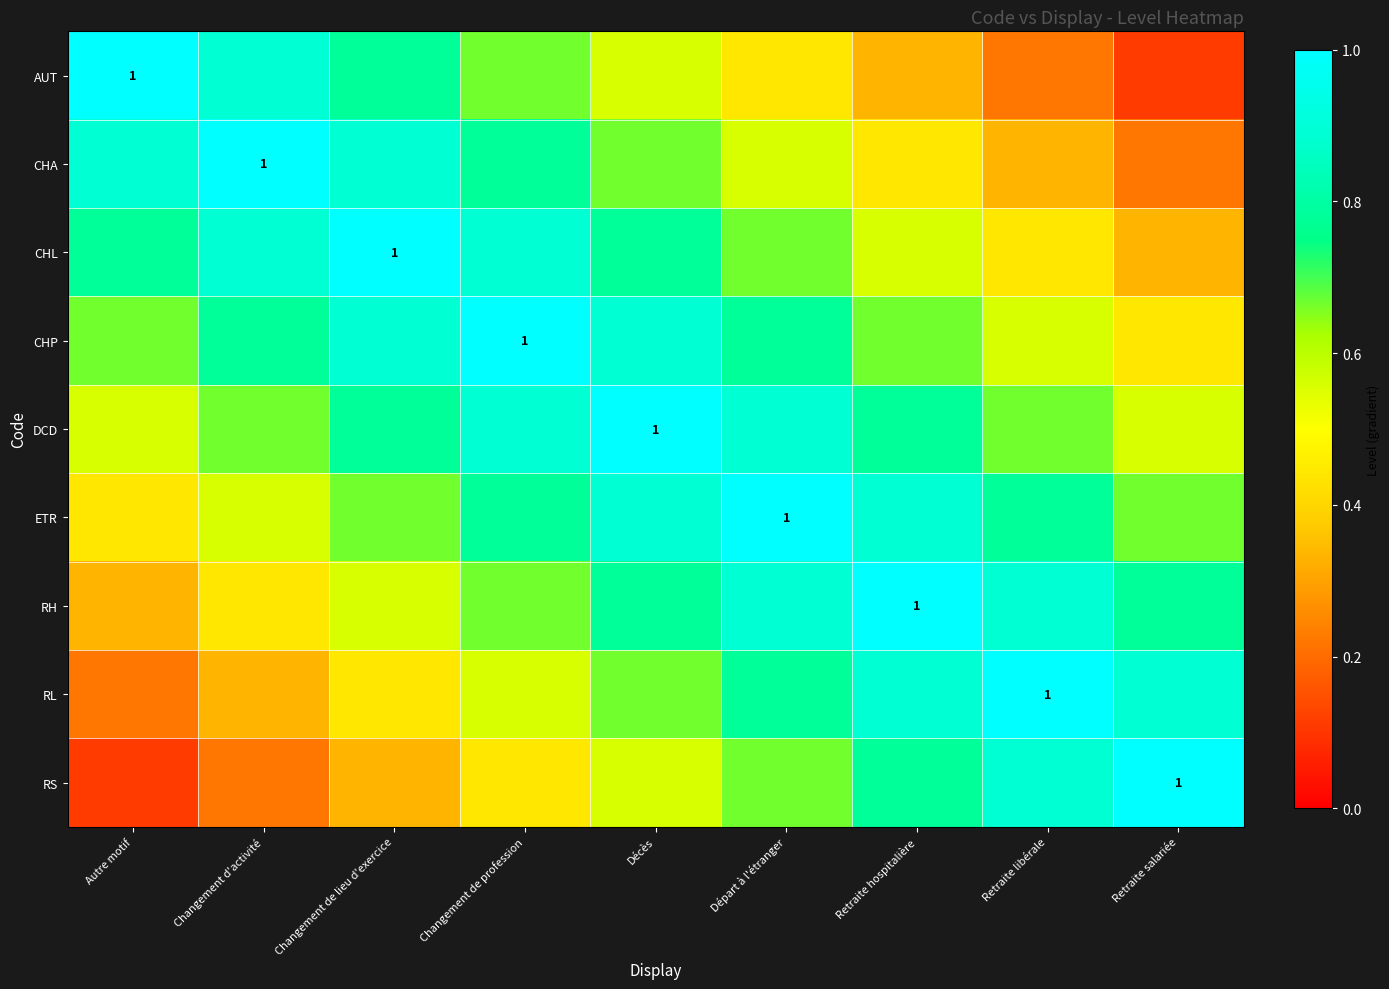

What is the difference between the AUT values at Décès and Départ à l'étranger?

0.1